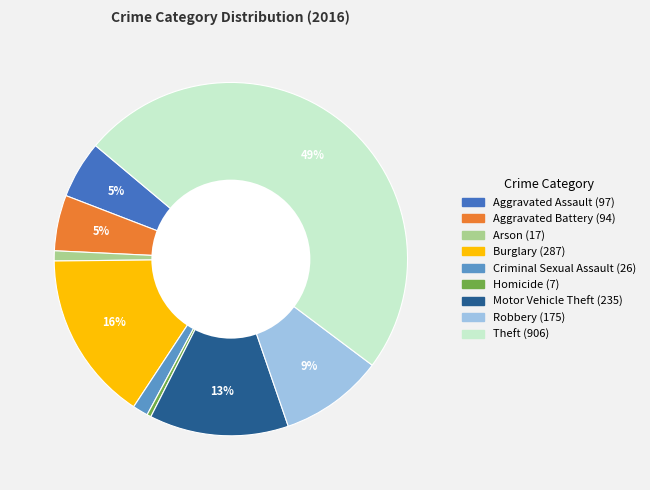

How many segments does this pie chart have?

9